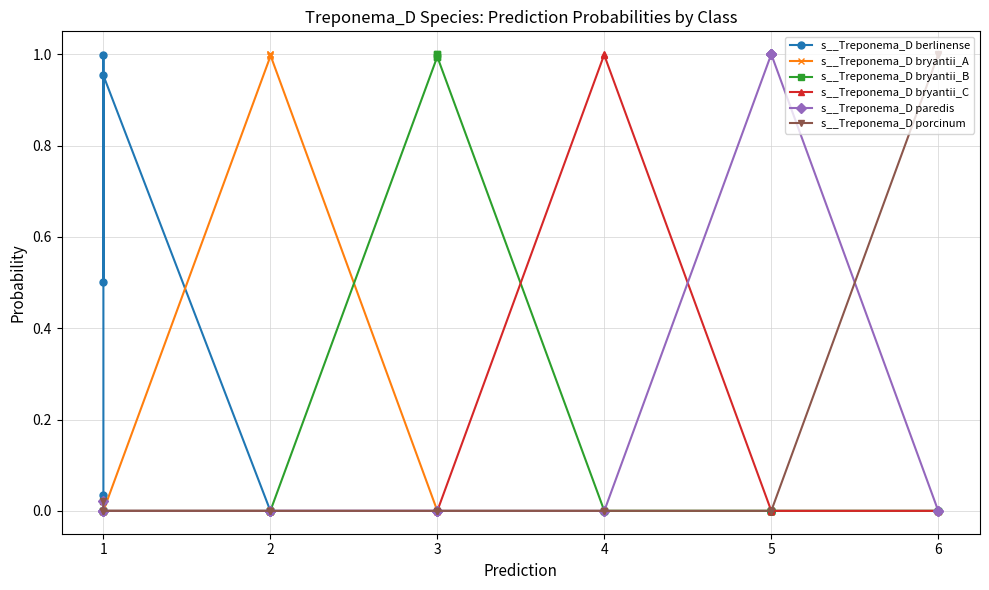

Reading left to right, what are all the values shown in this chart?

s__Treponema_D berlinense: 0.0	1.0	0.5	1.0	0.0	0.0	0.0	0.0	0.0	0.0	0.0	0.0	0.0	0.0	0.0	0.0	0.0	0.0	0.0	0.0
s__Treponema_D bryantii_A: 0.0	0.0	0.0	0.0	1.0	1.0	1.0	1.0	0.0	0.0	0.0	0.0	0.0	0.0	0.0	0.0	0.0	0.0	0.0	0.0
s__Treponema_D bryantii_B: 0.0	0.0	0.0	0.0	0.0	0.0	0.0	0.0	1.0	1.0	1.0	1.0	0.0	0.0	0.0	0.0	0.0	0.0	0.0	0.0
s__Treponema_D bryantii_C: 0.0	0.0	0.0	0.0	0.0	0.0	0.0	0.0	0.0	0.0	0.0	0.0	1.0	1.0	0.0	0.0	0.0	0.0	0.0	0.0
s__Treponema_D paredis: 0.0	0.0	0.0	0.0	0.0	0.0	0.0	0.0	0.0	0.0	0.0	0.0	0.0	0.0	1.0	1.0	1.0	1.0	0.0	0.0
s__Treponema_D porcinum: 0.0	0.0	0.0	0.0	0.0	0.0	0.0	0.0	0.0	0.0	0.0	0.0	0.0	0.0	0.0	0.0	0.0	0.0	1.0	1.0